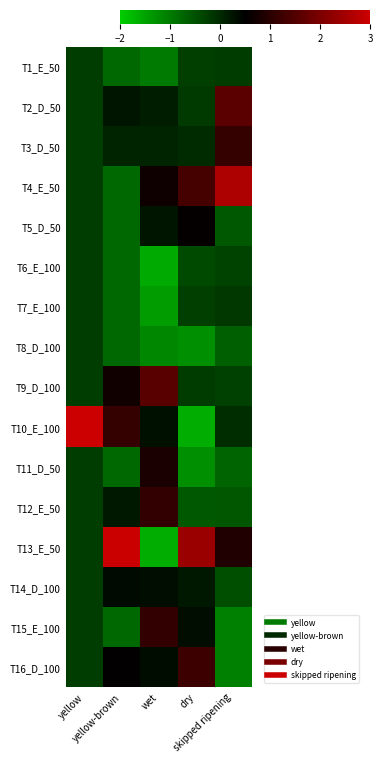

Reading left to right, what are all the values shown in this chart?

T1_E_50: yellow=-0.3	yellow-brown=-0.8	wet=-1.0	dry=-0.3	skipped ripening=-0.2
T2_D_50: yellow=-0.3	yellow-brown=0.2	wet=0.1	dry=-0.2	skipped ripening=1.6
T3_D_50: yellow=-0.3	yellow-brown=0.1	wet=0.1	dry=-0.0	skipped ripening=1.1
T4_E_50: yellow=-0.3	yellow-brown=-0.8	wet=0.7	dry=1.4	skipped ripening=2.6
T5_D_50: yellow=-0.3	yellow-brown=-0.8	wet=0.2	dry=0.6	skipped ripening=-0.6
T6_E_100: yellow=-0.3	yellow-brown=-0.8	wet=-1.6	dry=-0.4	skipped ripening=-0.3
T7_E_100: yellow=-0.3	yellow-brown=-0.8	wet=-1.4	dry=-0.3	skipped ripening=-0.2
T8_D_100: yellow=-0.3	yellow-brown=-0.8	wet=-1.1	dry=-1.2	skipped ripening=-0.7
T9_D_100: yellow=-0.3	yellow-brown=0.7	wet=1.6	dry=-0.2	skipped ripening=-0.3
T10_E_100: yellow=3.9	yellow-brown=1.1	wet=0.3	dry=-1.6	skipped ripening=-0.1
T11_D_50: yellow=-0.3	yellow-brown=-0.8	wet=0.8	dry=-1.2	skipped ripening=-0.7
T12_E_50: yellow=-0.3	yellow-brown=0.2	wet=1.1	dry=-0.6	skipped ripening=-0.6
T13_E_50: yellow=-0.3	yellow-brown=3.0	wet=-1.6	dry=2.4	skipped ripening=0.9
T14_D_100: yellow=-0.3	yellow-brown=0.4	wet=0.3	dry=0.2	skipped ripening=-0.5
T15_E_100: yellow=-0.3	yellow-brown=-0.8	wet=1.1	dry=0.3	skipped ripening=-1.1
T16_D_100: yellow=-0.3	yellow-brown=0.5	wet=0.4	dry=1.2	skipped ripening=-1.1